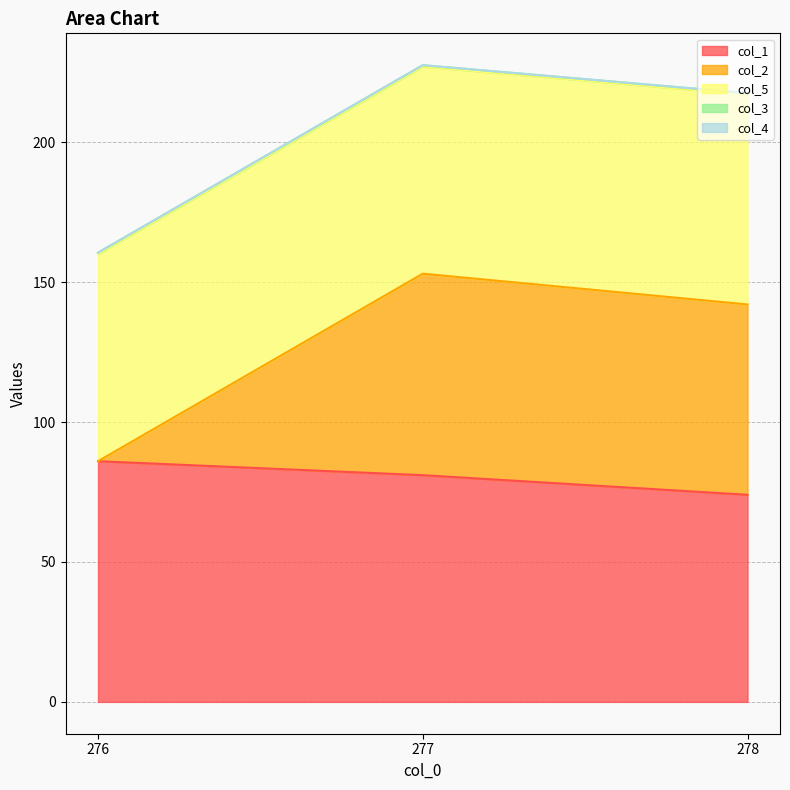

At how many categories does at least one series exceed 58?

3